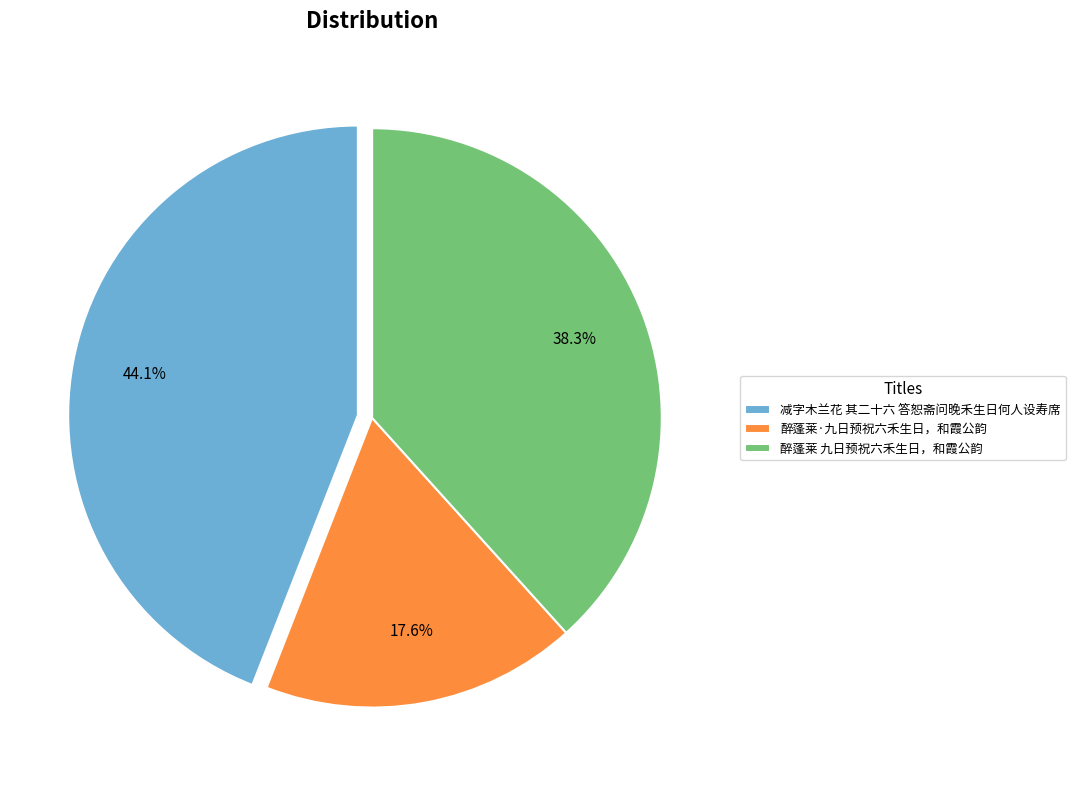

How many segments does this pie chart have?

3